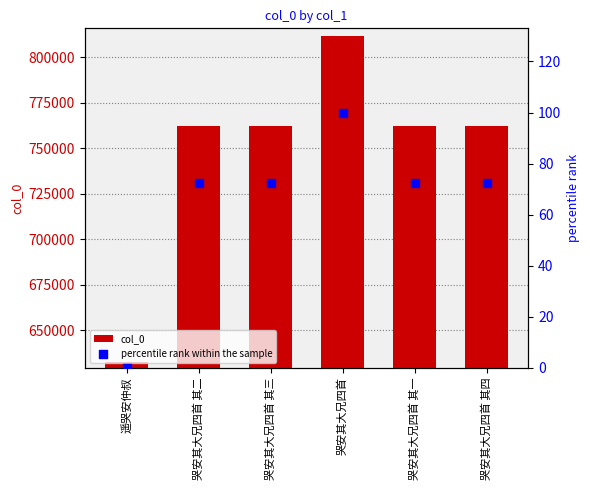

What is the total value across all series at 哭安其大兄四首 其四?

762490.4